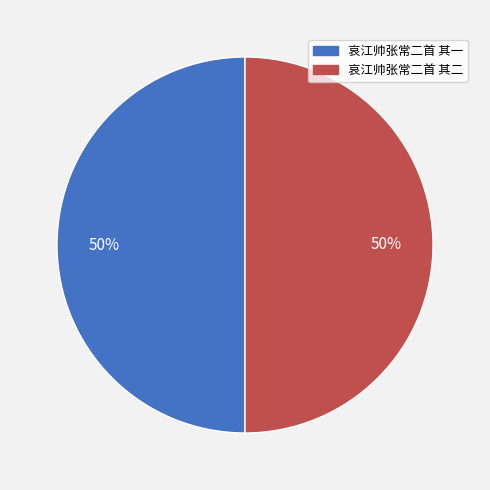

Approximately how many times larger is the value at 哀江帅张常二首 其二 compared to 哀江帅张常二首 其一?

1.0